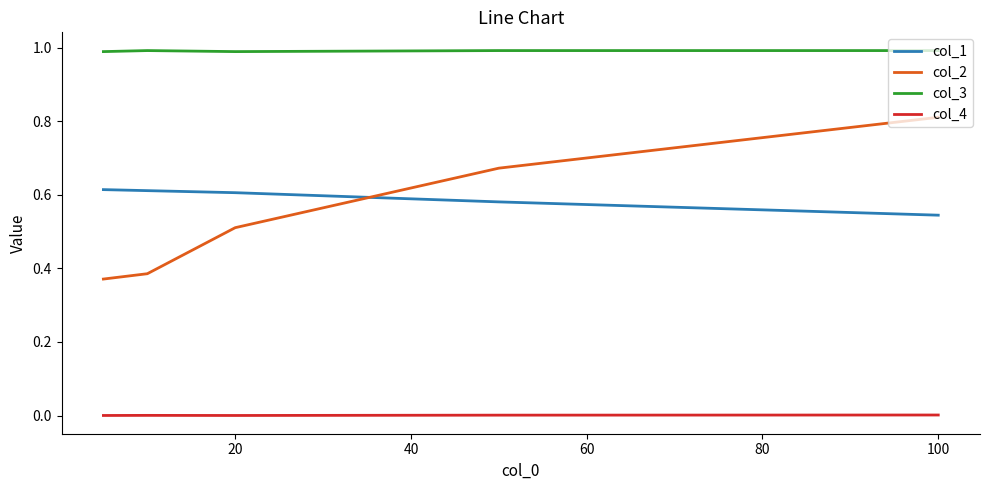

Rank the series by their maximum value, from highest to lowest.

col_3, col_2, col_1, col_4